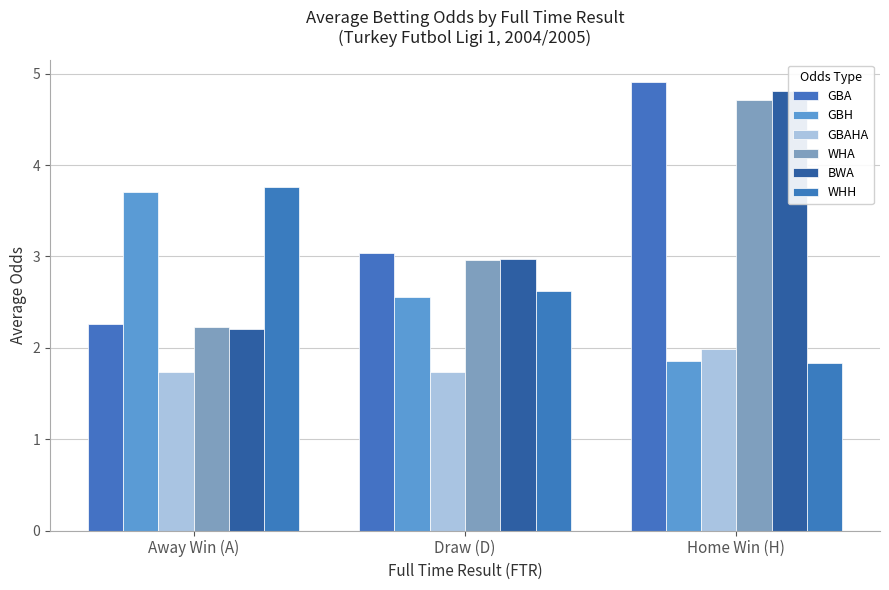

Are the bars horizontal?

No